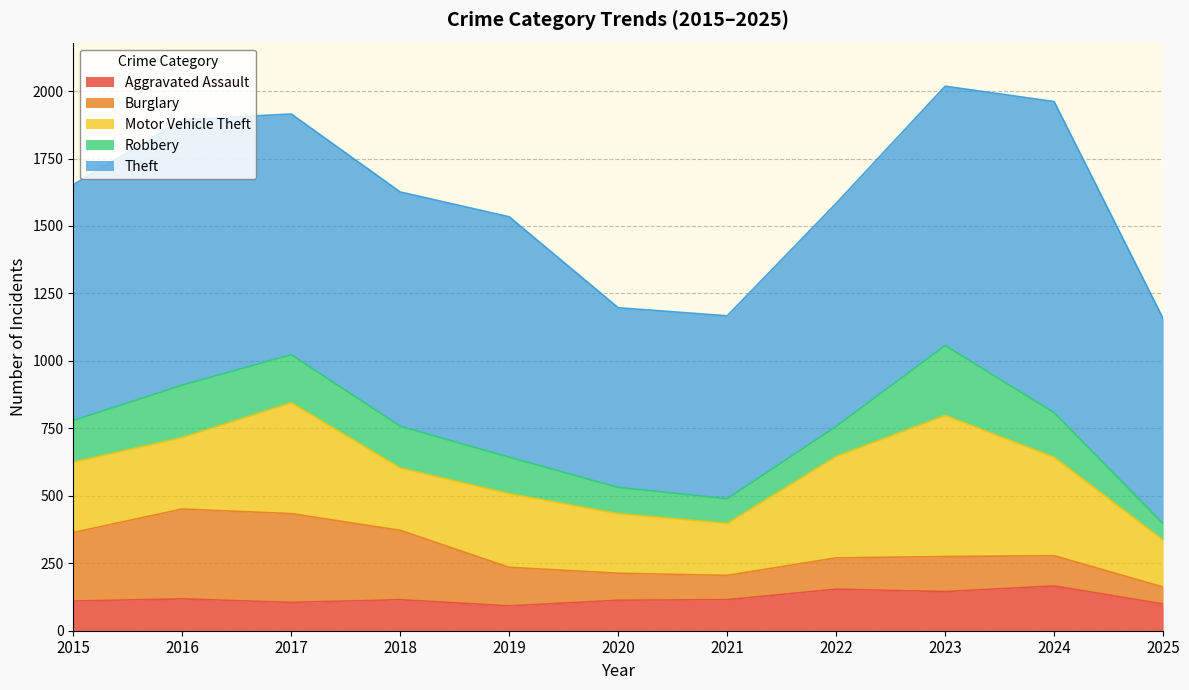

What is the greatest value displayed?

1153